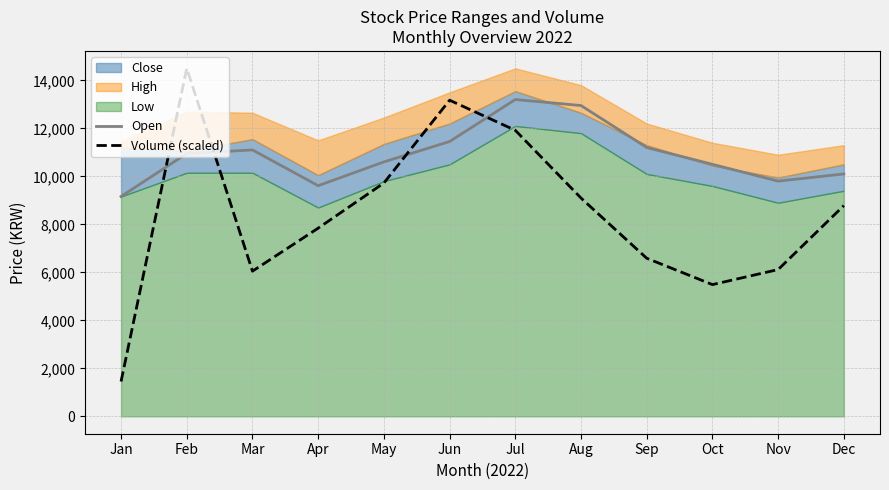

True or false: Volume (scaled) has a value of 9095.0 at Aug.

True